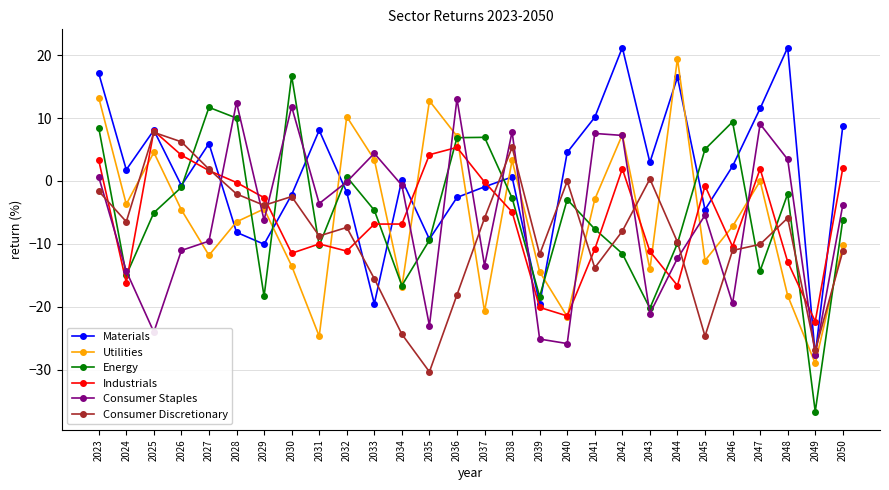

Does the chart have visible grid lines?

Yes